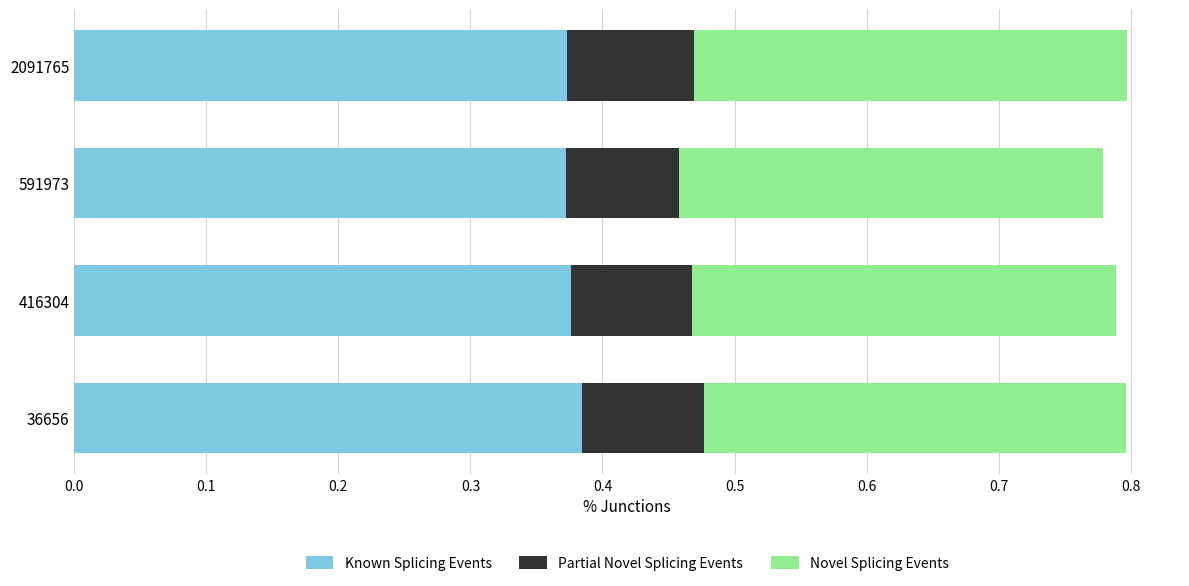

What is the total value across all series at 2091765?

0.8